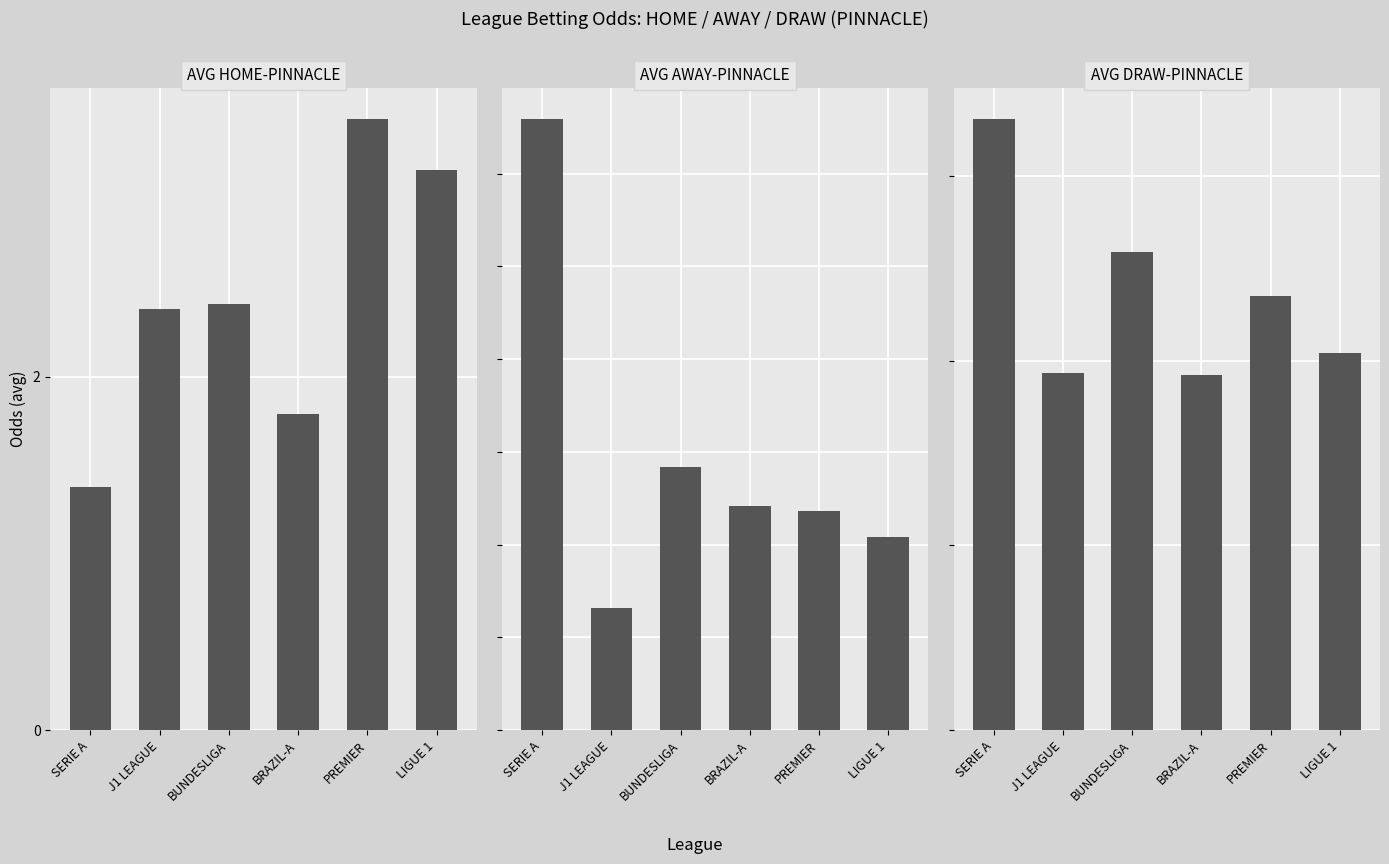

The value of AVG AWAY-PINNACLE at PREMIER is 7.0. True or false?

False